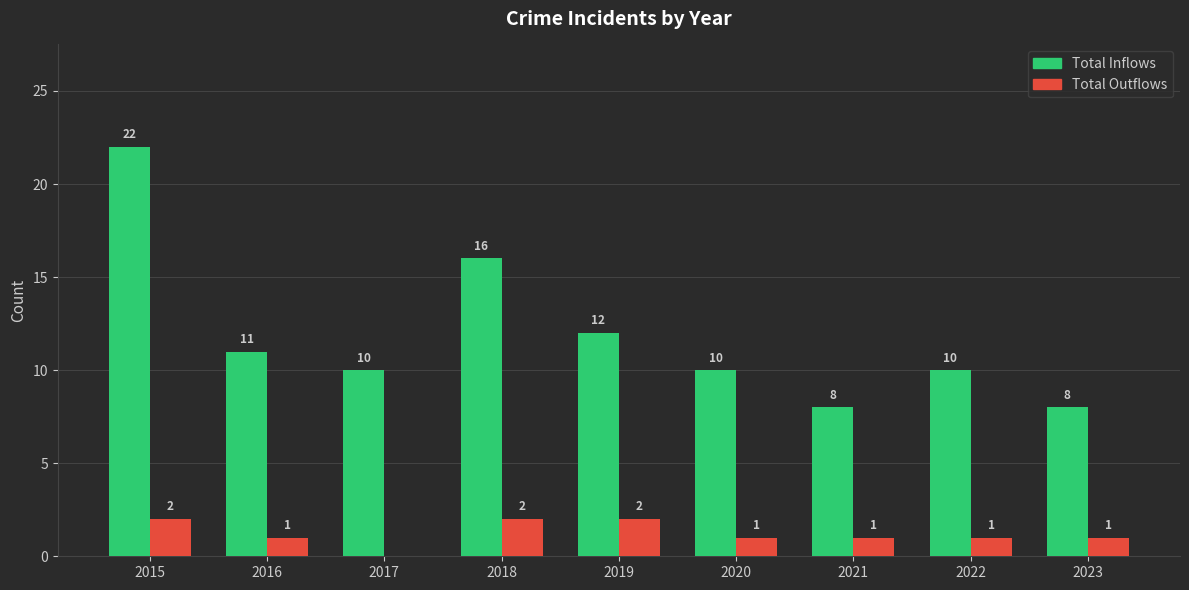

What is the greatest value displayed?

22